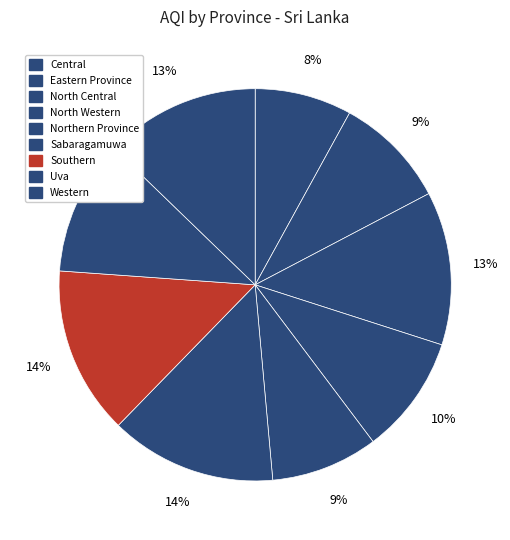

To the nearest percent, what portion does Southern represent?

14%